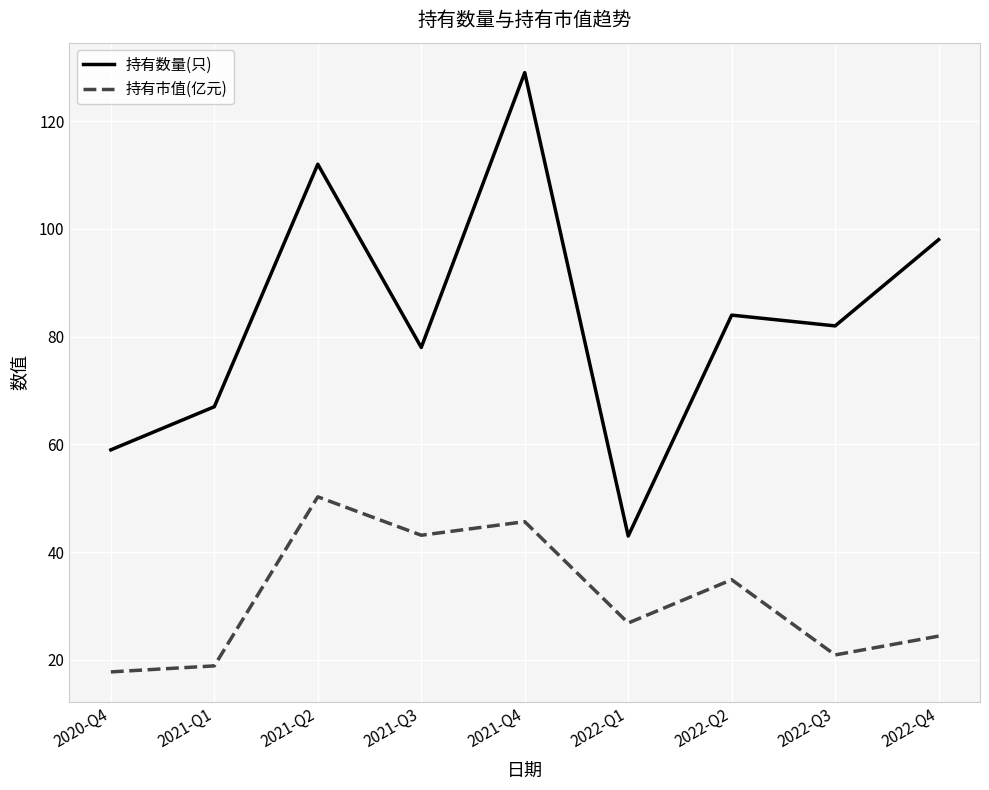

What is the sum of all 持有市值(亿元) values?

282.9